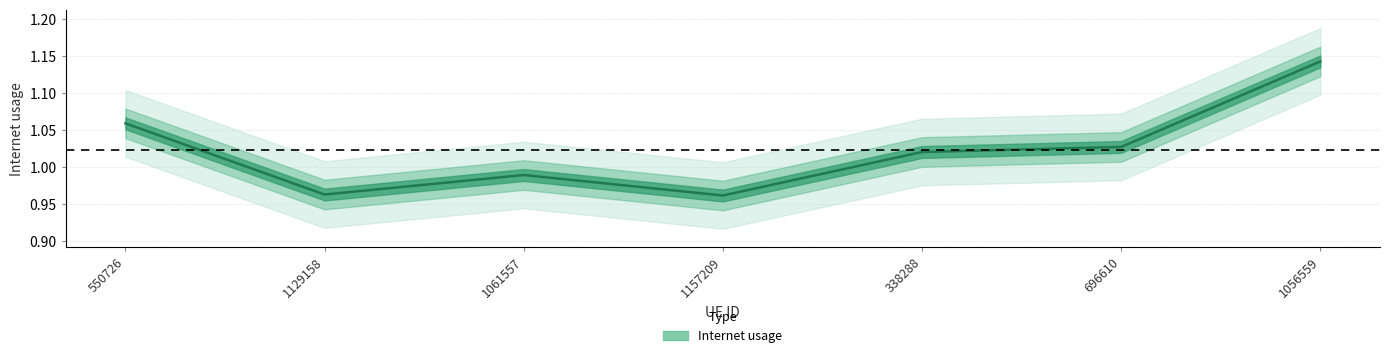

Reading left to right, what are all the values shown in this chart?

550726=1.1	1129158=1.0	1061557=1.0	1157209=1.0	338288=1.0	696610=1.0	1056559=1.1